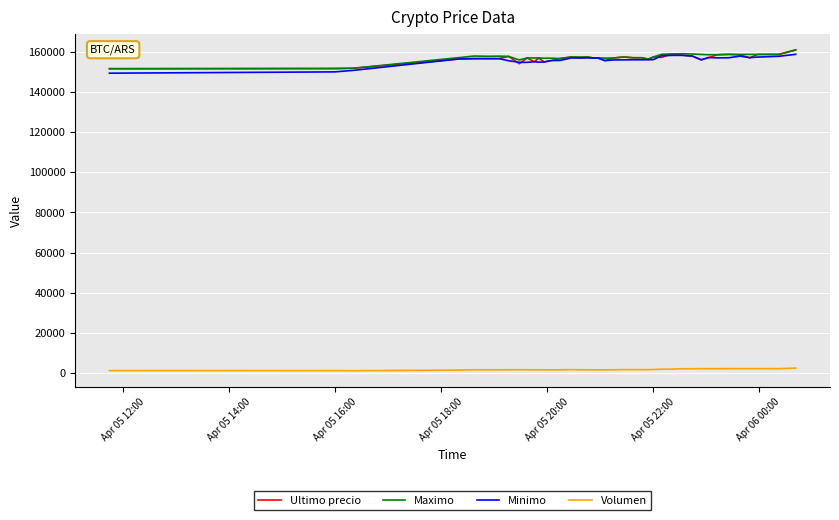

True or false: Volumen and Ultimo precio intersect in this chart.

False